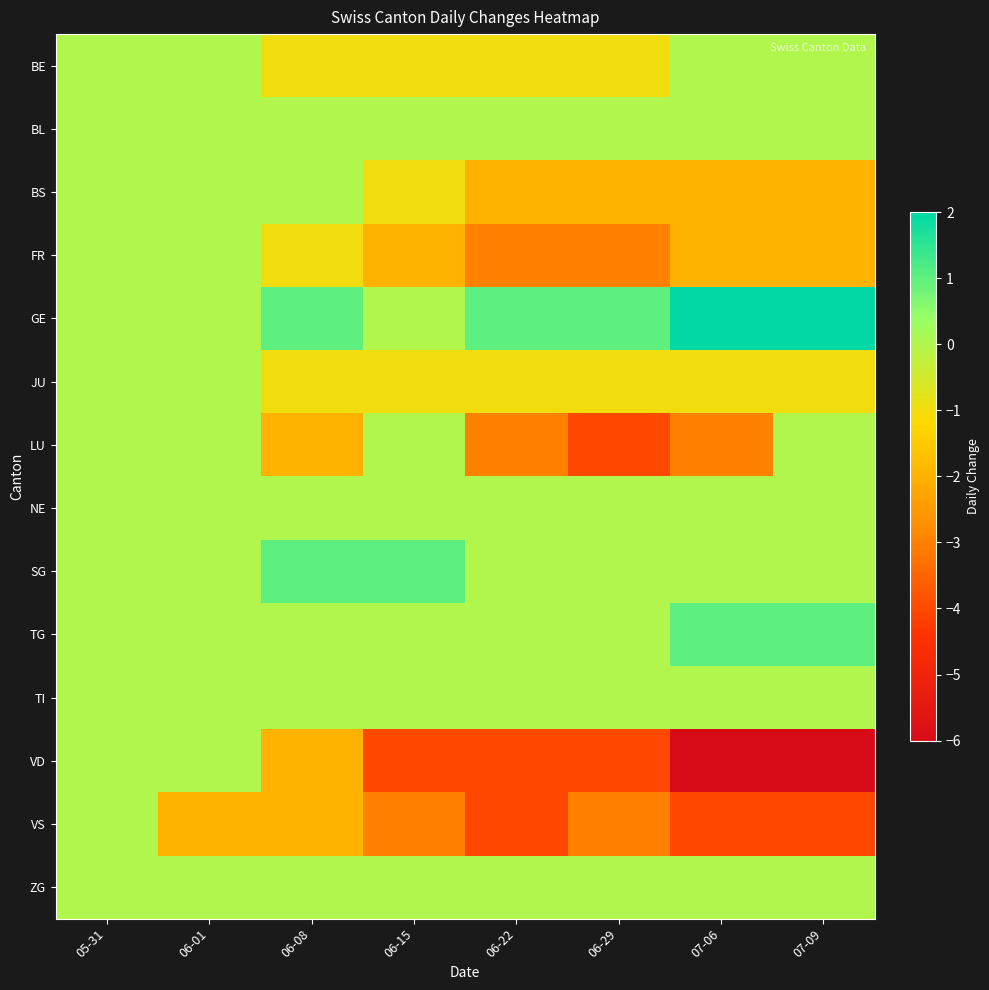

Which series changed the most between 06-08 and 07-09?

VD